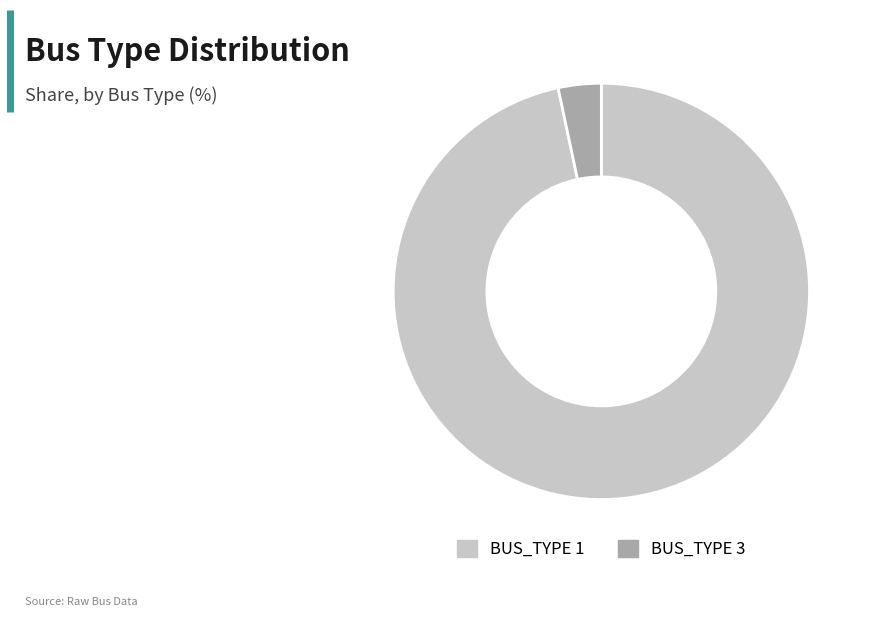

Which has a higher value, BUS_TYPE 3 or BUS_TYPE 1?

BUS_TYPE 1